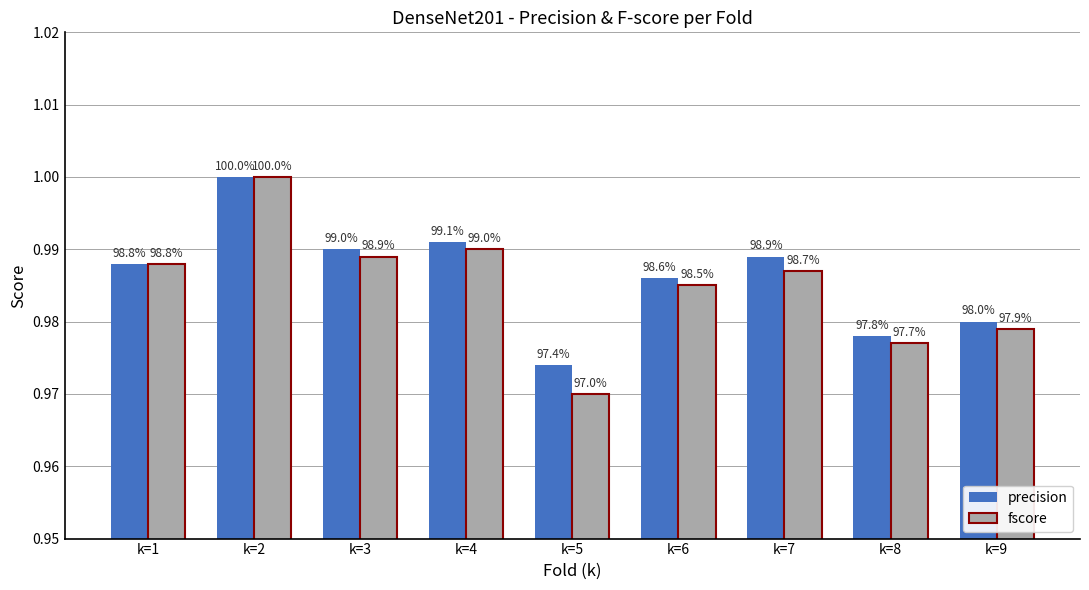

What is the greatest value displayed?

1.0